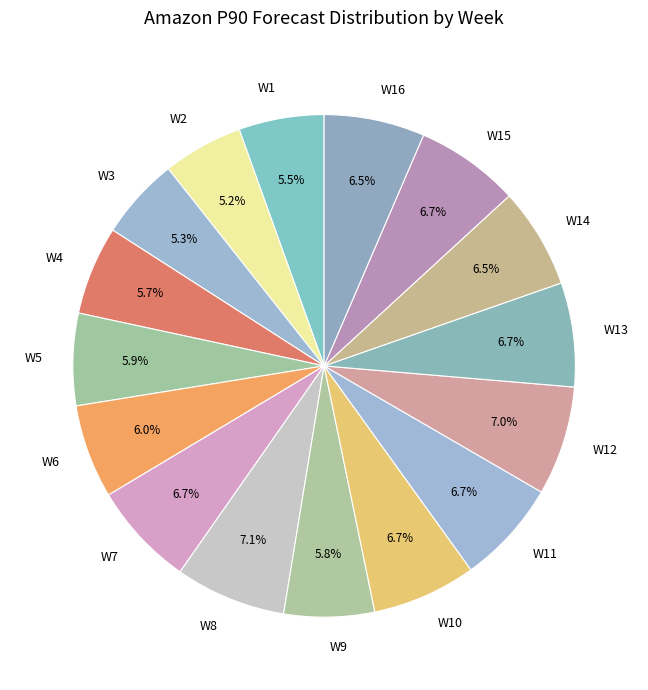

To the nearest percent, what is the difference between the largest and smallest slice percentages?

2%